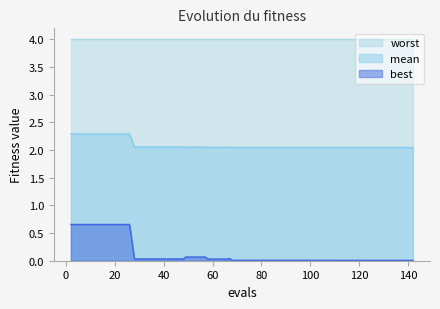

Rank the series by their maximum value, from highest to lowest.

worst, mean, best